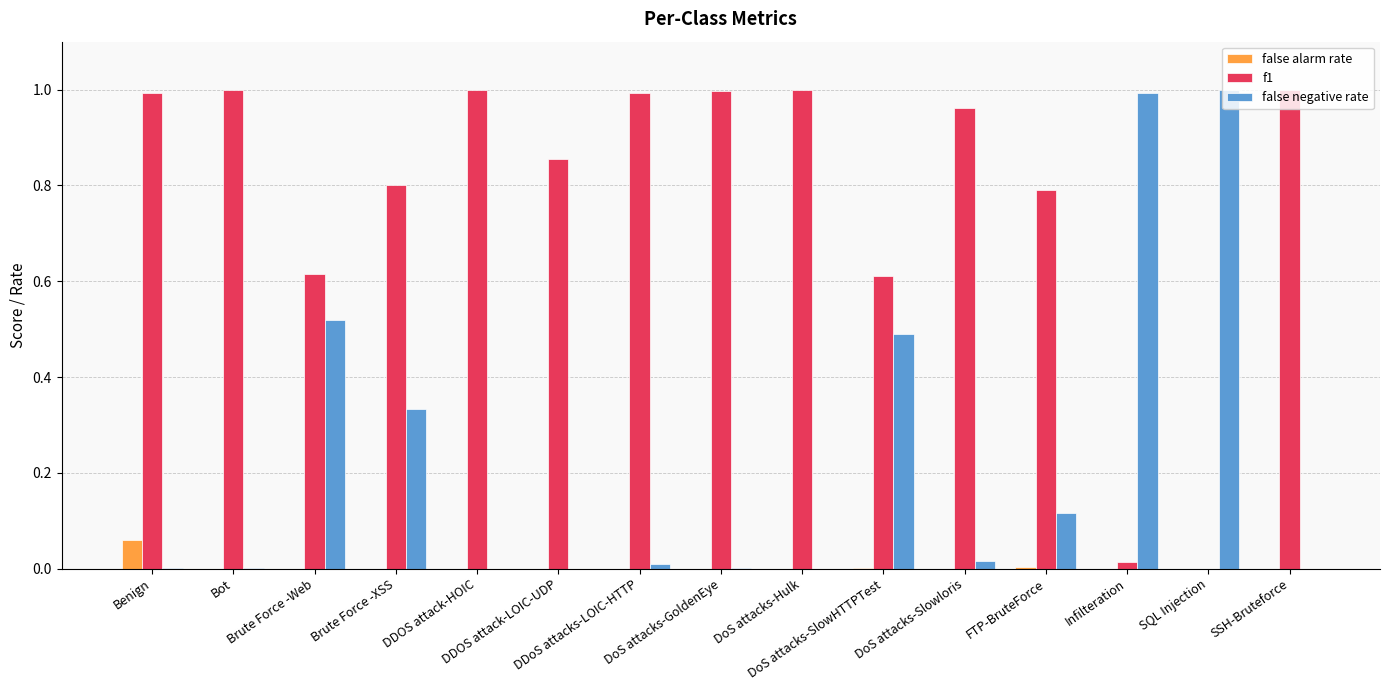

Which series has the largest total across all categories?

f1